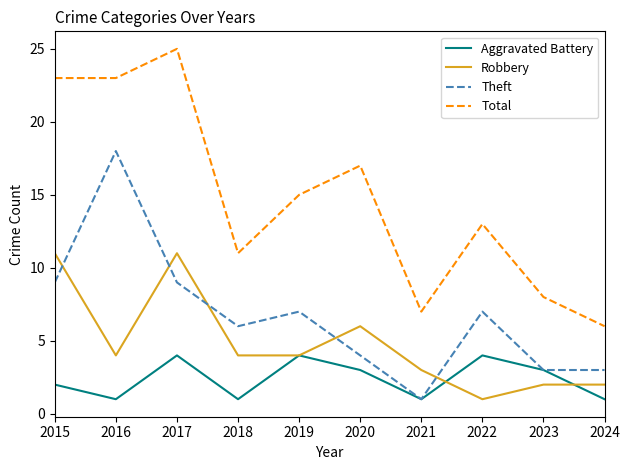

List the series in order of their overall mean, lowest first.

Aggravated Battery, Robbery, Theft, Total